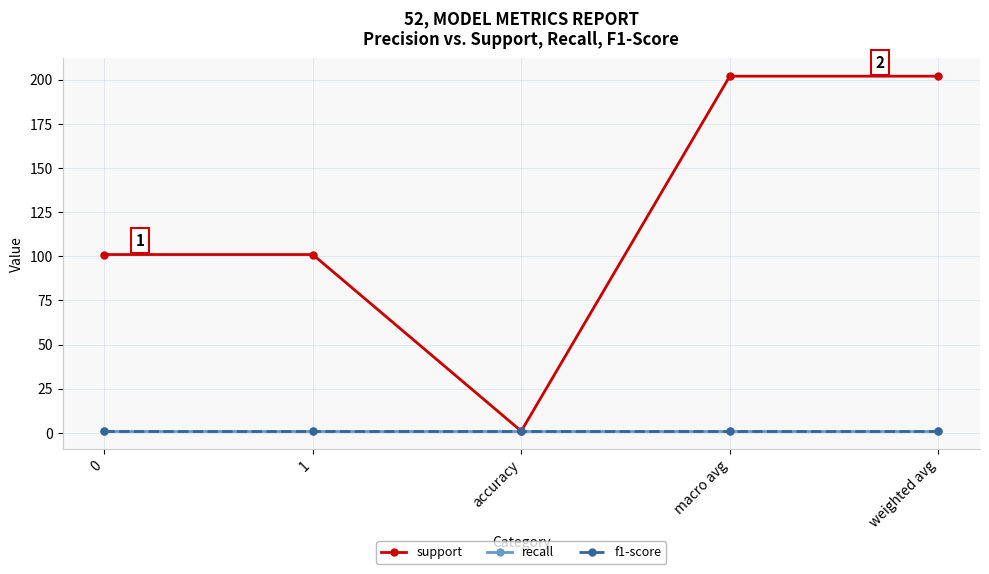

At which category is the sum across all series the highest?

macro avg